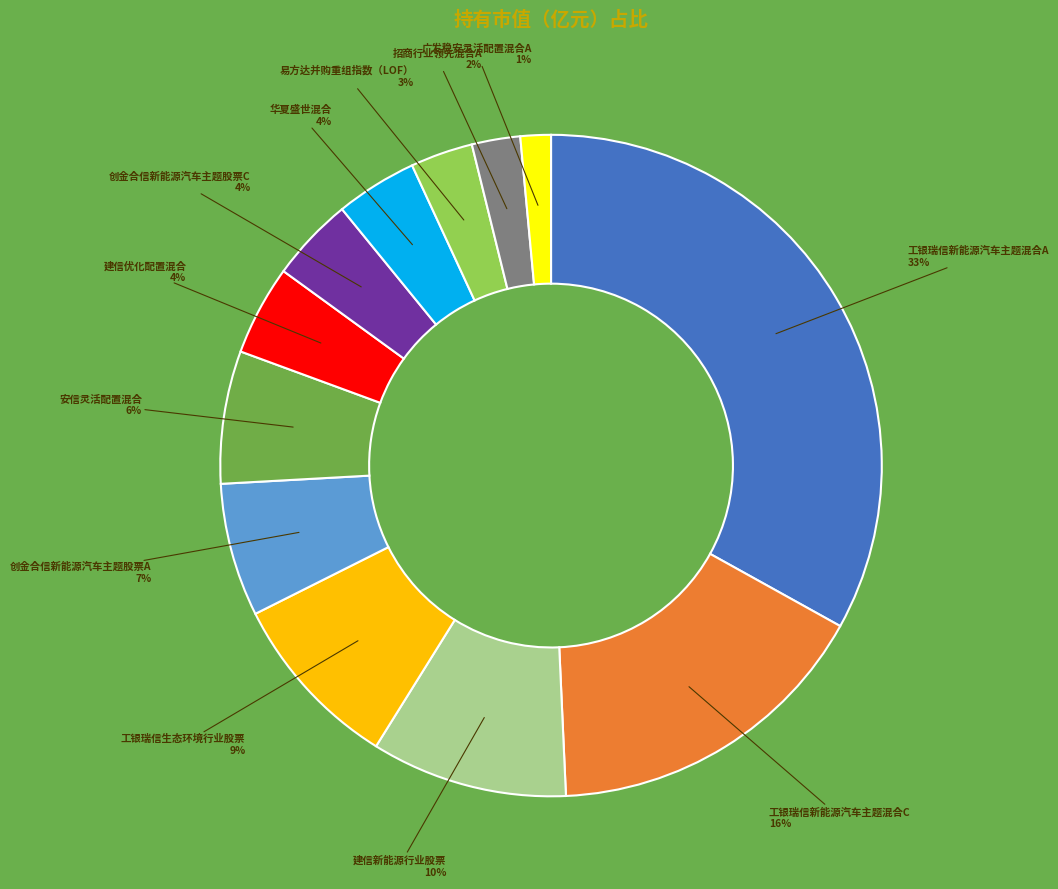

To the nearest percent, what portion does 工银瑞信新能源汽车主题混合A represent?

33%